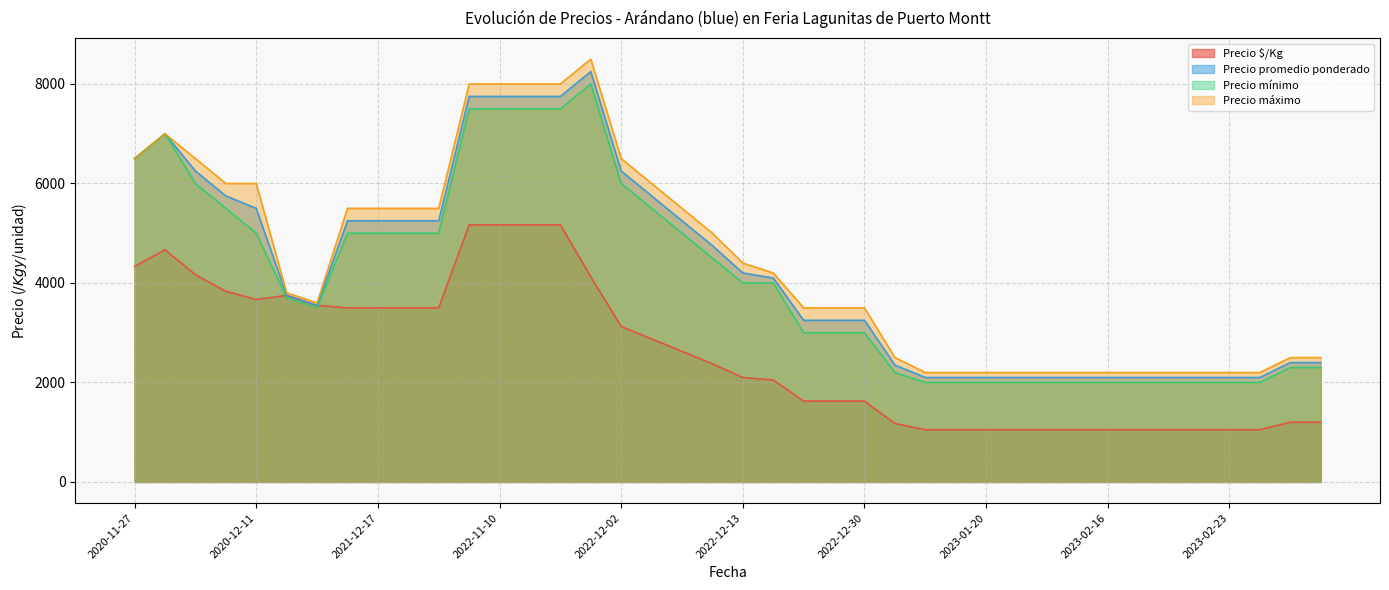

What is the lowest value of the Precio $/Kg series?

1050